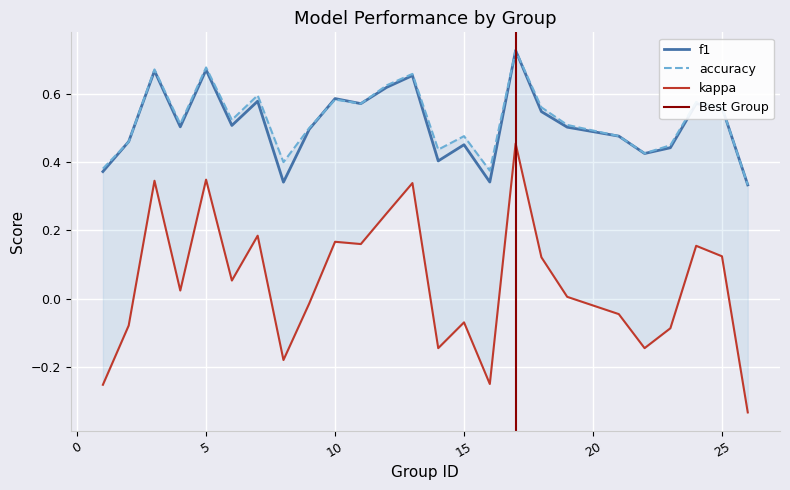

How many lines are shown in the chart?

3